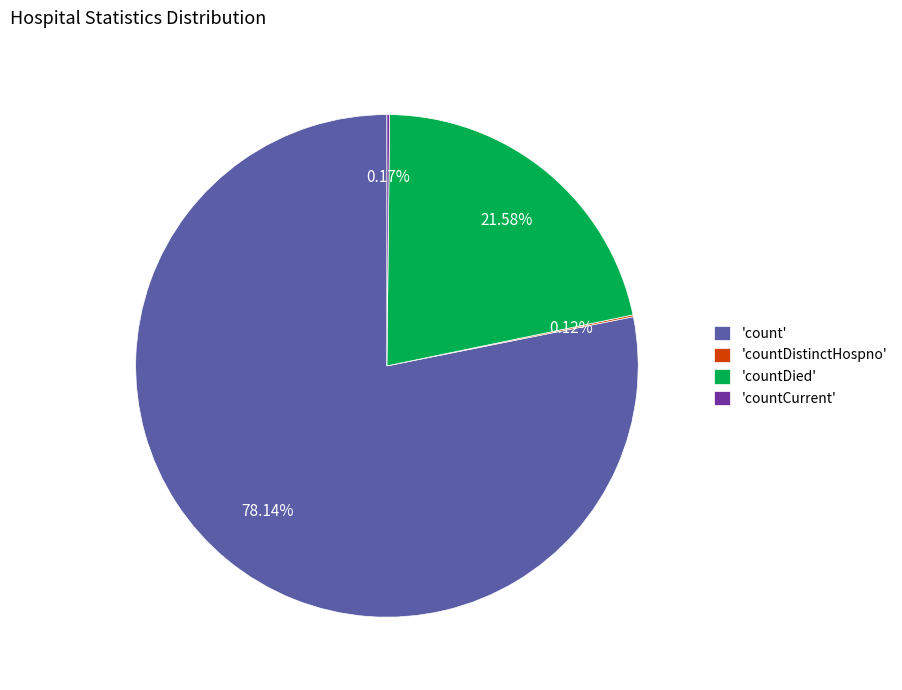

Which slice is the largest?

'count'